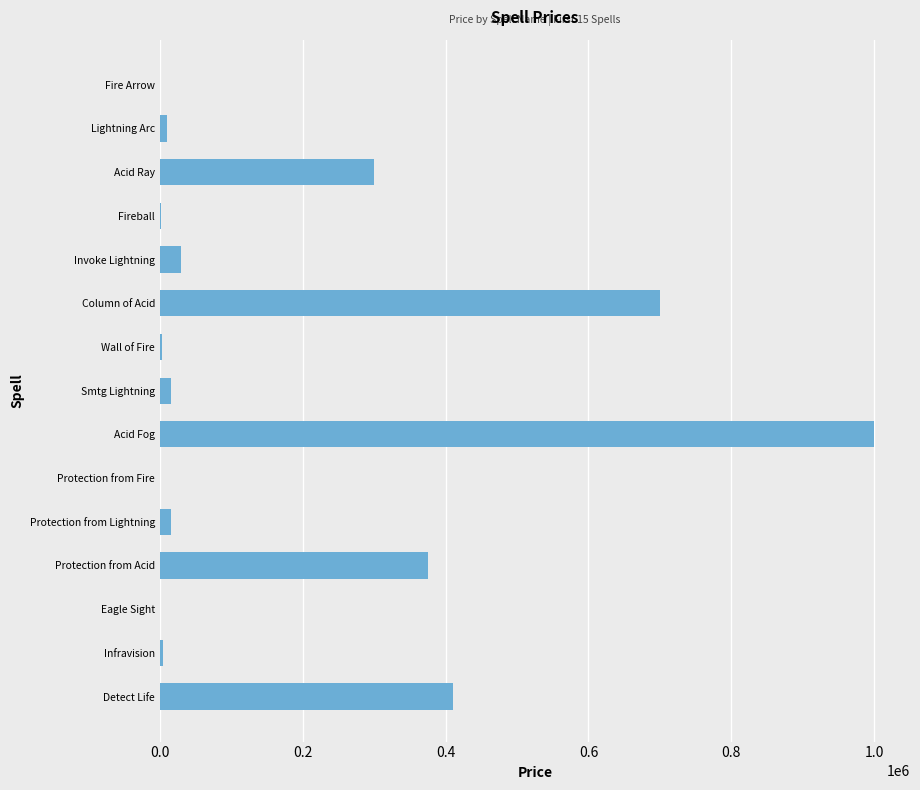

How many distinct data groups are displayed?

1